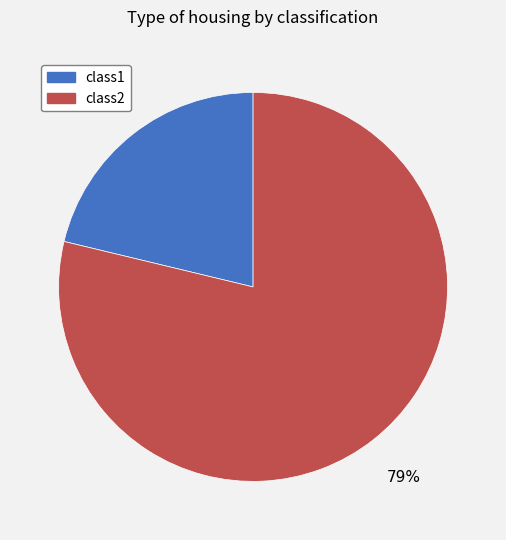

The class2 slice represents 79% of the pie. True or false?

True